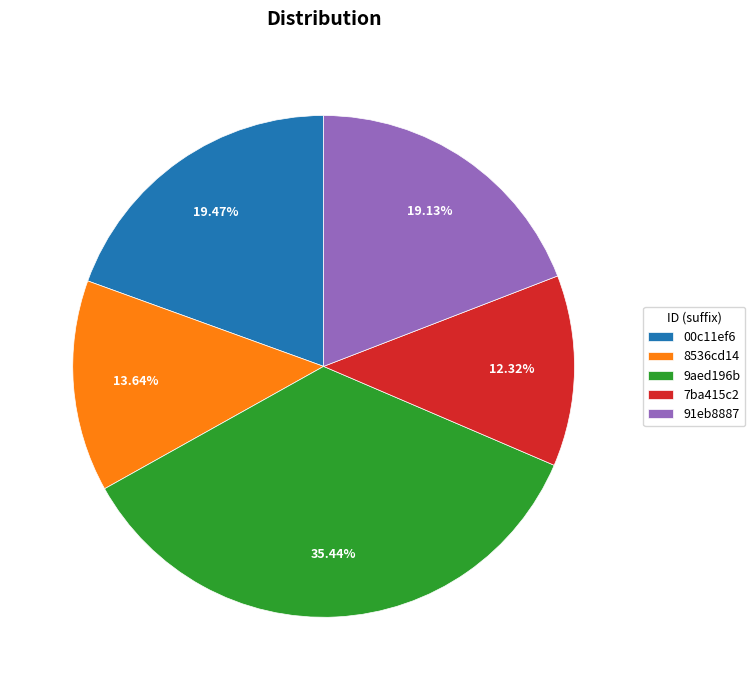

Which has a higher value, 8536cd14 or 00c11ef6?

00c11ef6